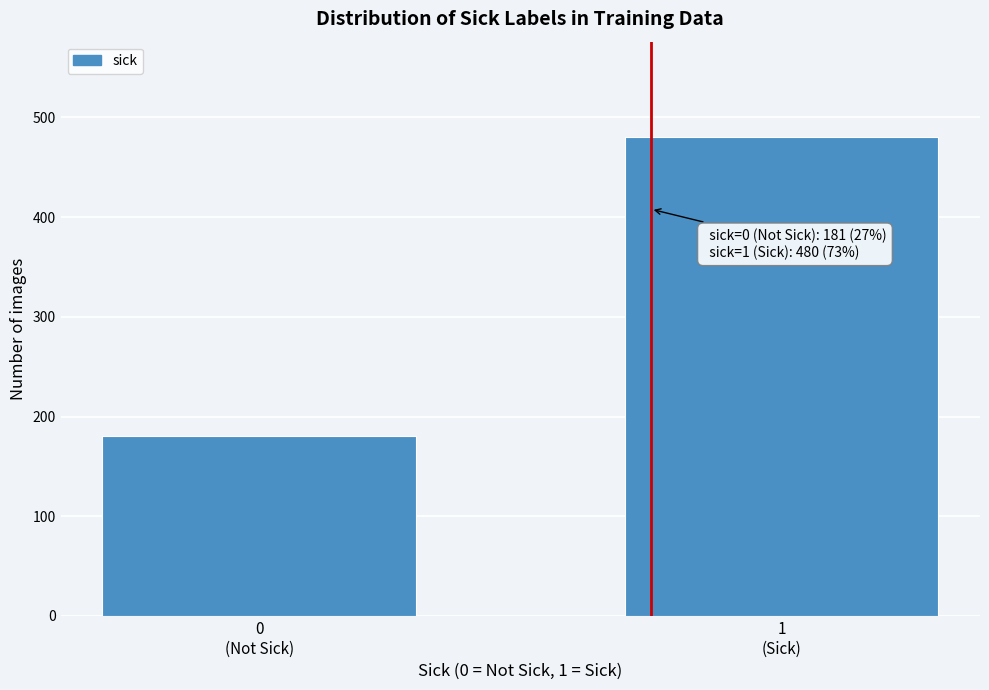

Reading right to left, transcribe all the data shown in this chart.

480	181